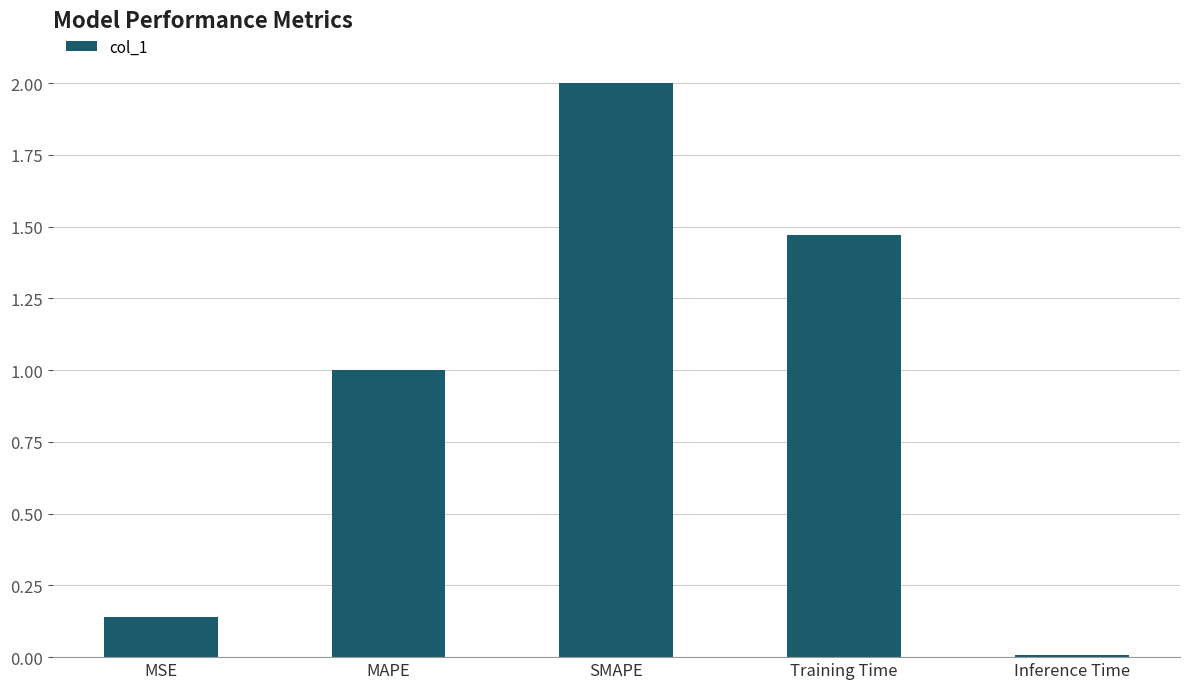

The value at Inference Time is 0.0. True or false?

True